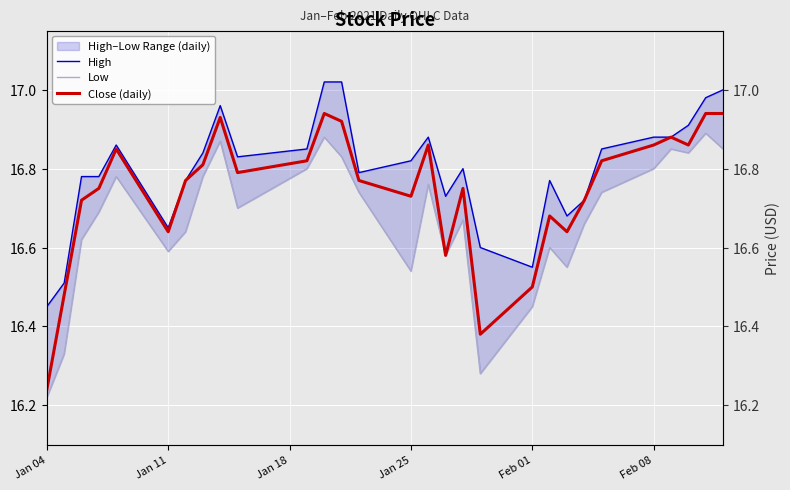

True or false: Low and Close (daily) intersect in this chart.

False